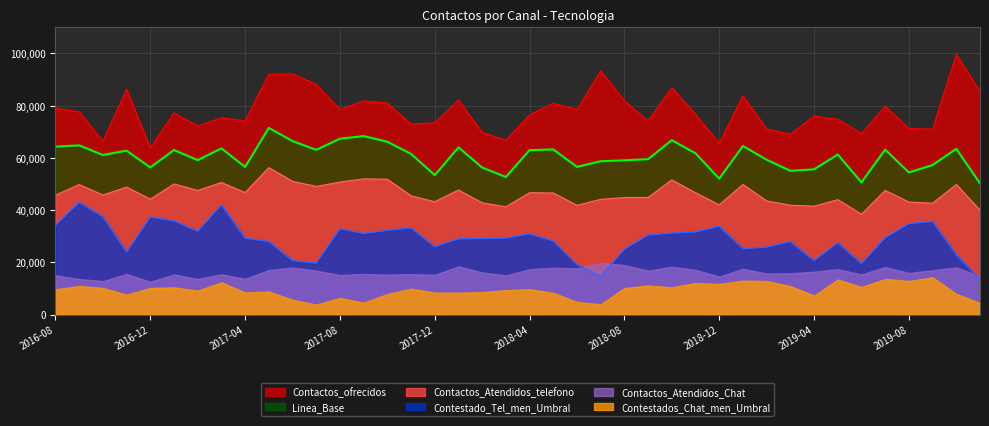

How many lines are shown in the chart?

6